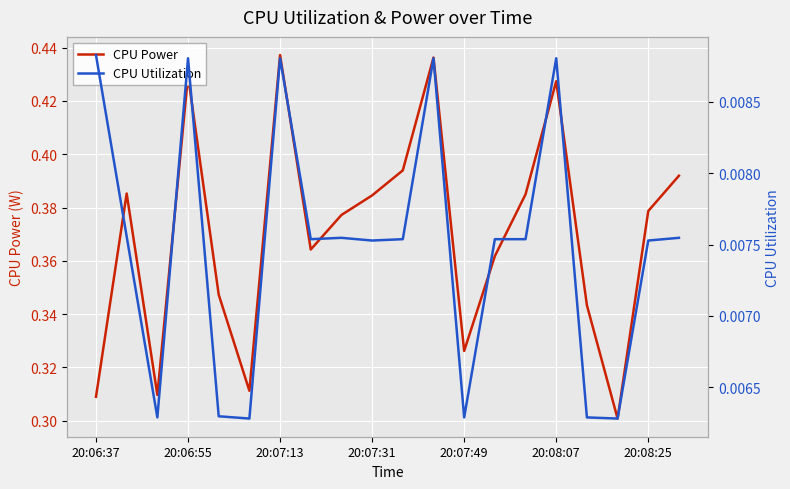

What is the sum of all CPU Power values?

7.4